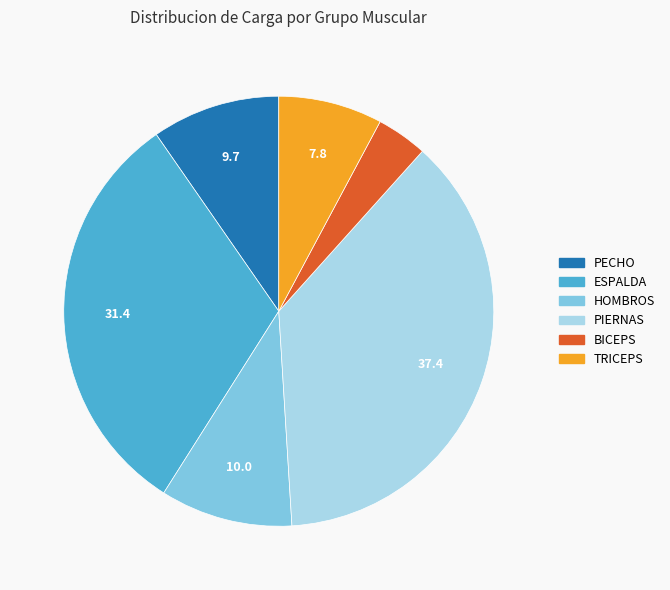

Is ESPALDA the majority of the pie?

No